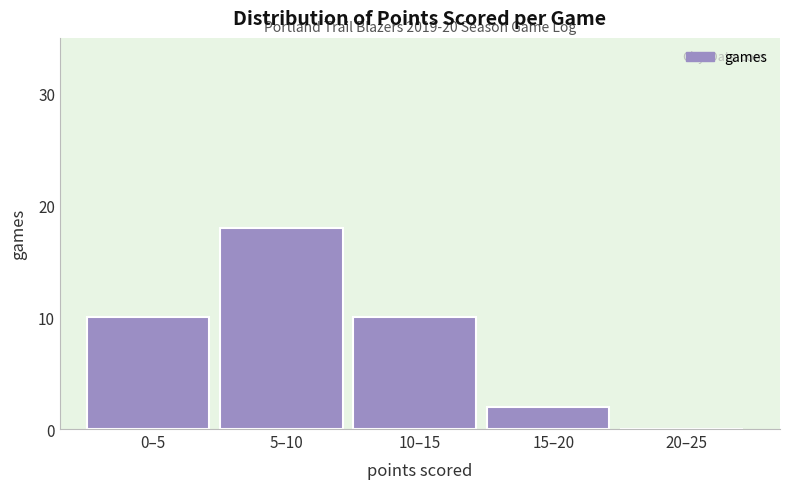

Reading right to left, what are all the values shown in this chart?

20–25=0	15–20=2	10–15=10	5–10=18	0–5=10